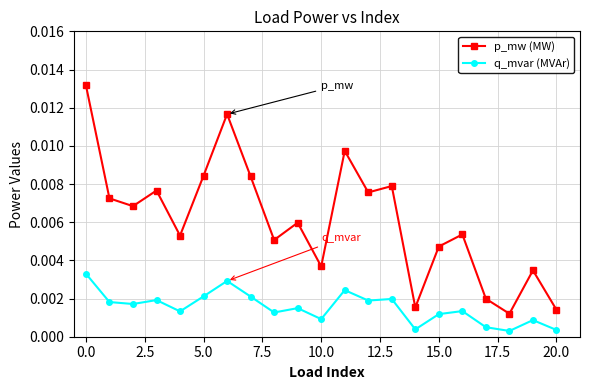

List the series in order of their peak value, highest first.

p_mw (MW), q_mvar (MVAr)